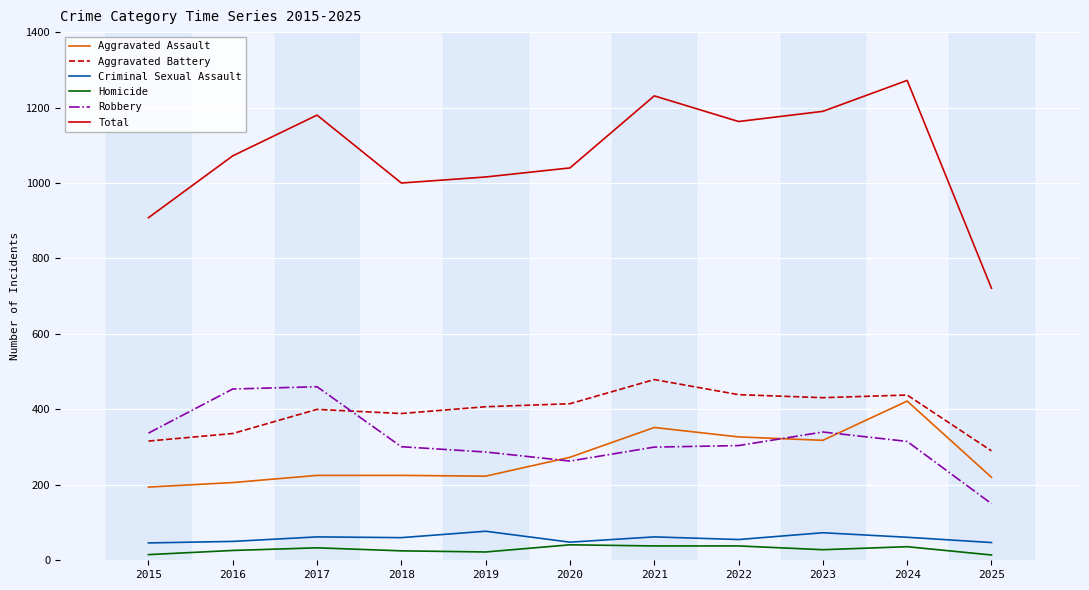

True or false: Aggravated Battery has a value of 784 at 2022.

False